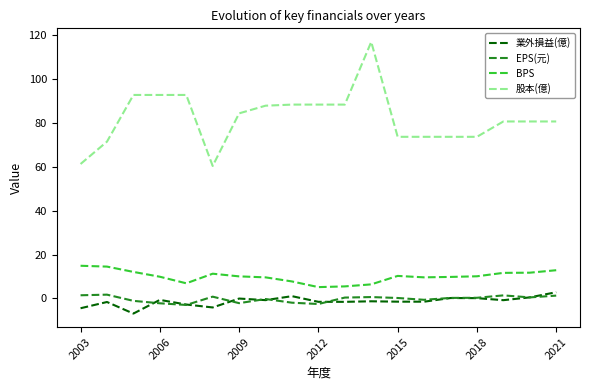

Which series has the largest range (max minus min)?

股本(億)